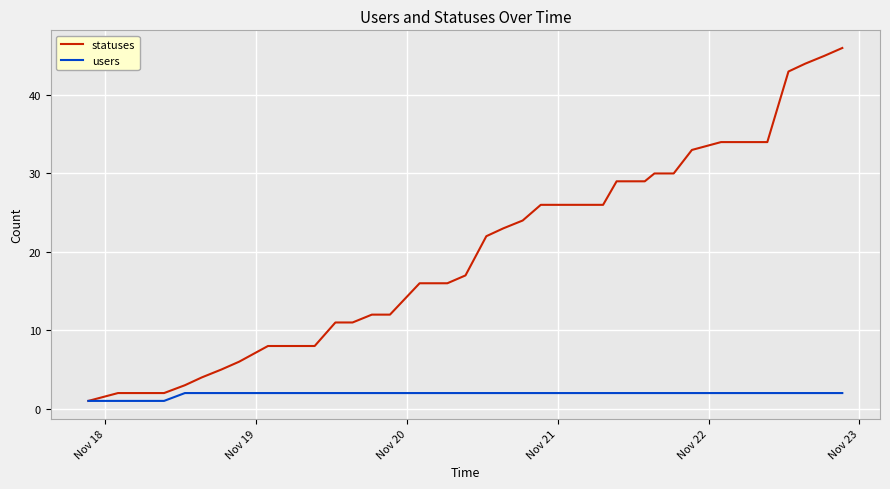

Which series has the widest spread of values?

statuses